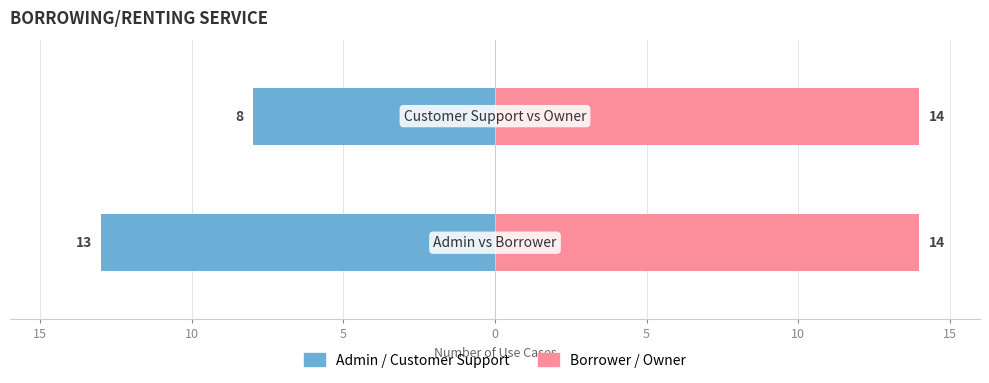

Between 15 and 10, which series saw the biggest shift?

Admin / Customer Support